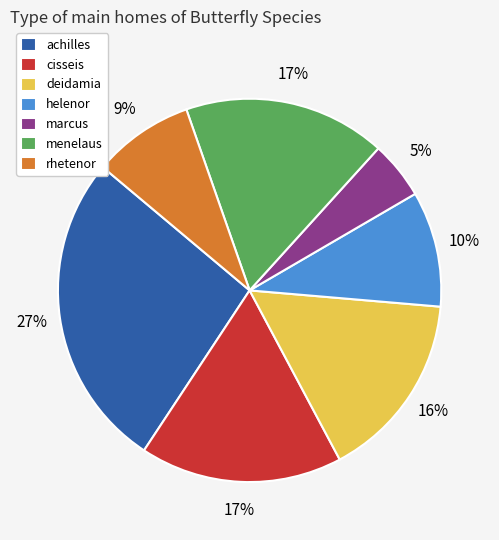

Is menelaus the majority of the pie?

No